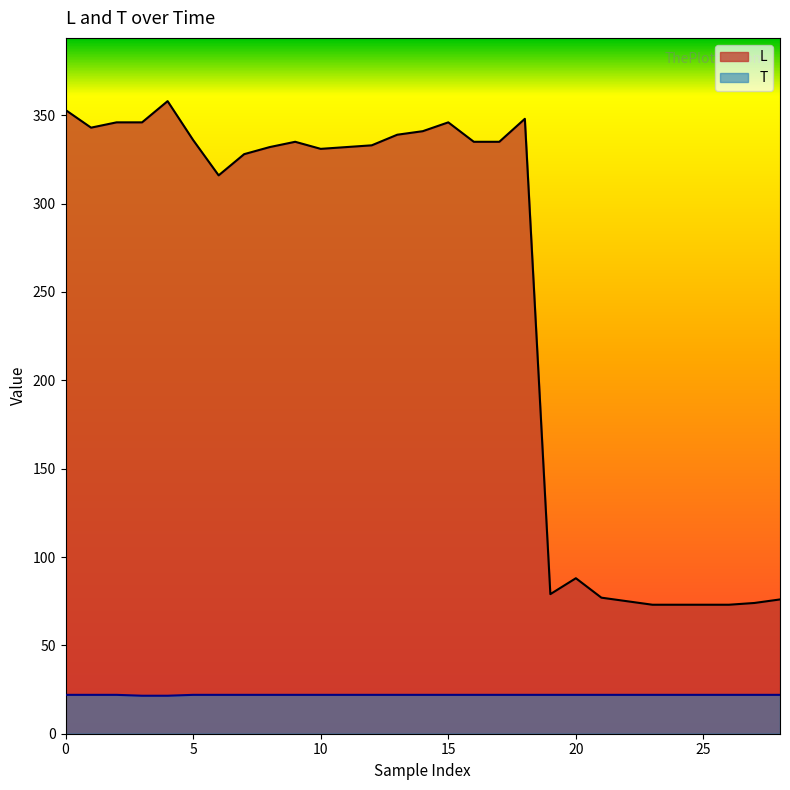

What is the total value across all series at 16?

357.0